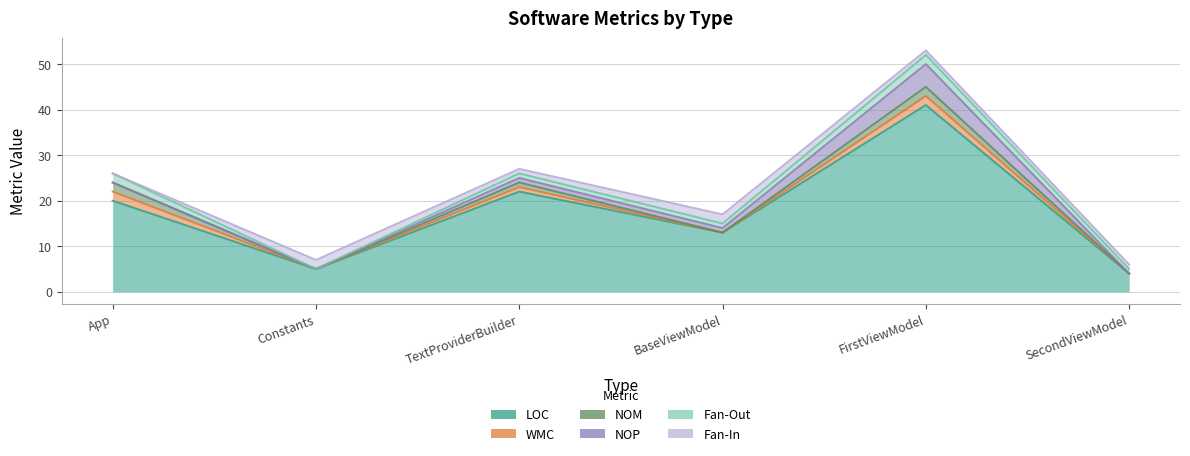

What is the difference between the highest and lowest values at App?

20